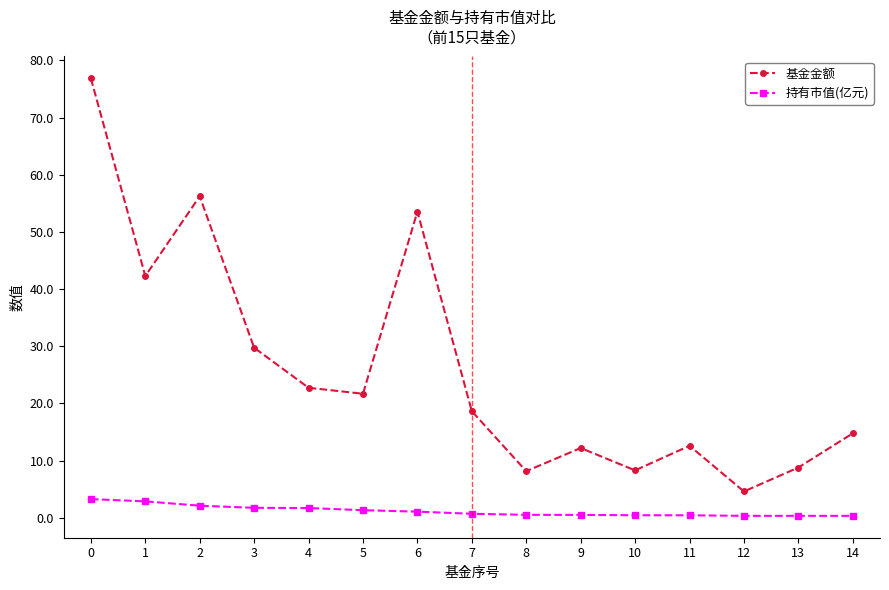

The value of 基金金额 at 4 is 32.4. True or false?

False